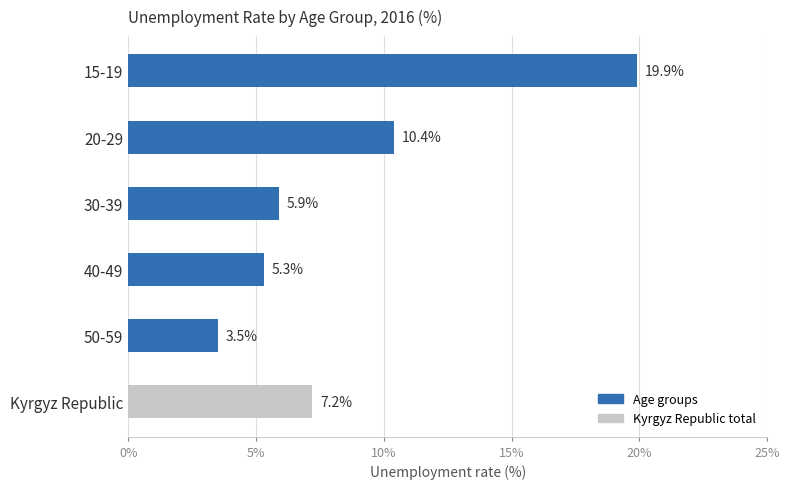

List the labels in order of value, largest first.

15-19, 20-29, Kyrgyz Republic, 30-39, 40-49, 50-59